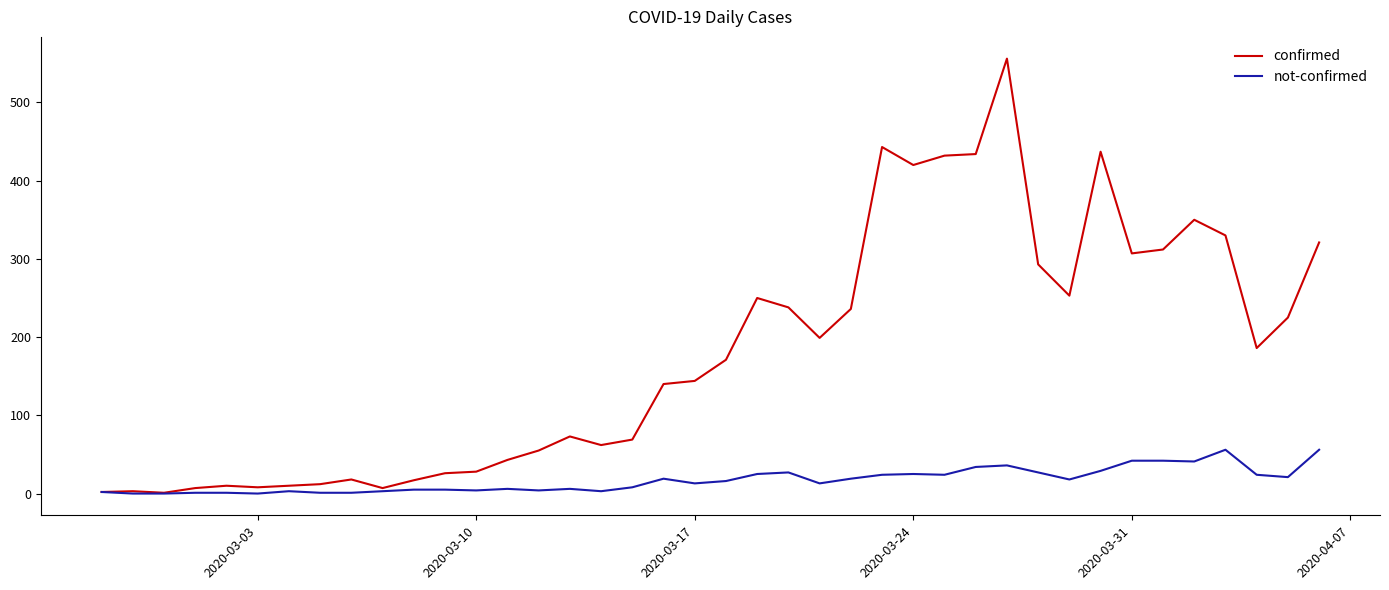

Rank the series by their maximum value, from highest to lowest.

confirmed, not-confirmed